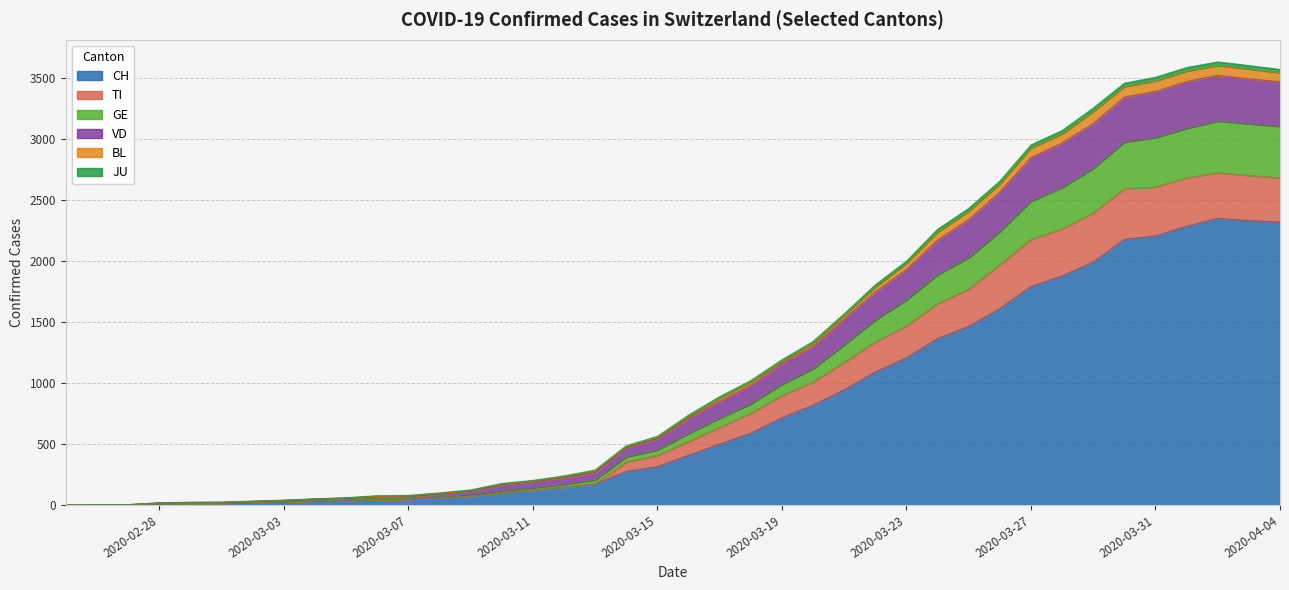

What are all the series names shown in the legend?

CH, TI, GE, VD, BL, JU